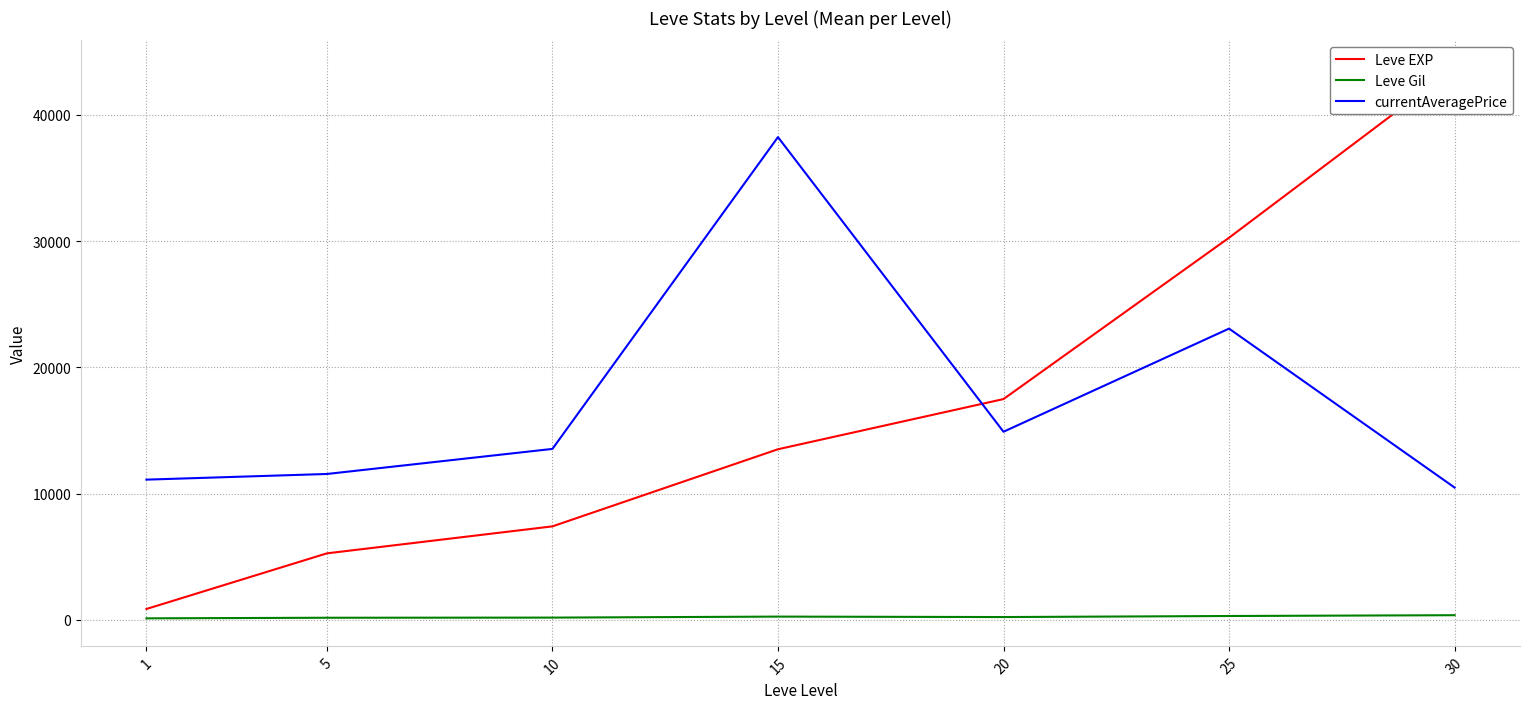

Is the value of currentAveragePrice at 10 greater than the value of Leve EXP at 25?

No